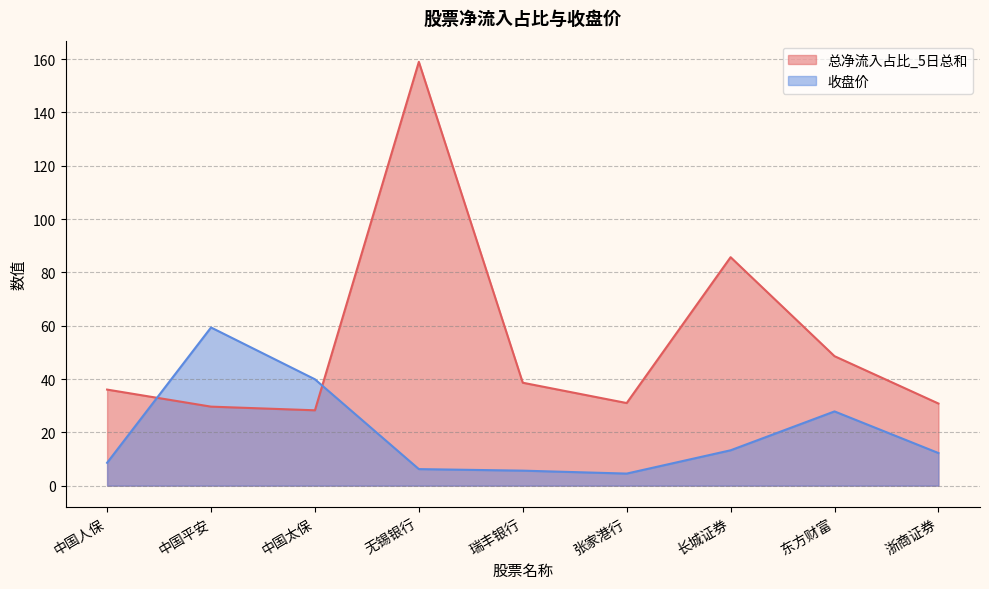

At which category does the chart reach its peak across all series?

无锡银行